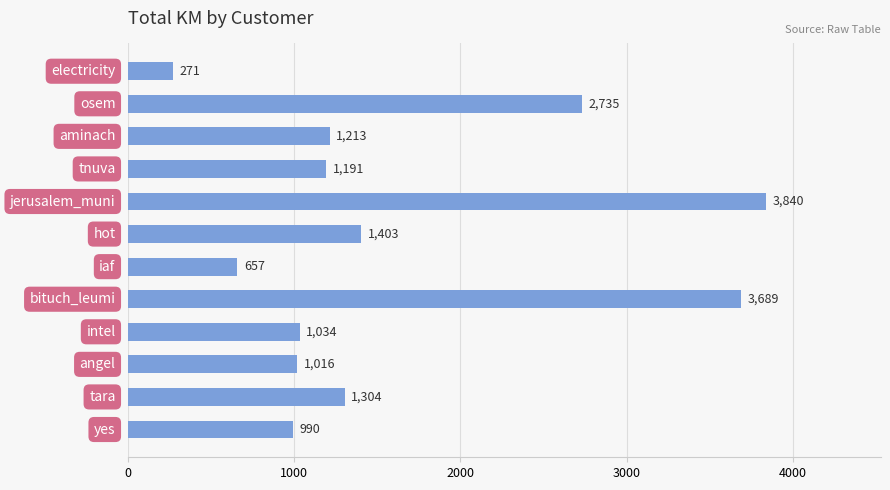

What is the minimum value shown in the chart?

271.3